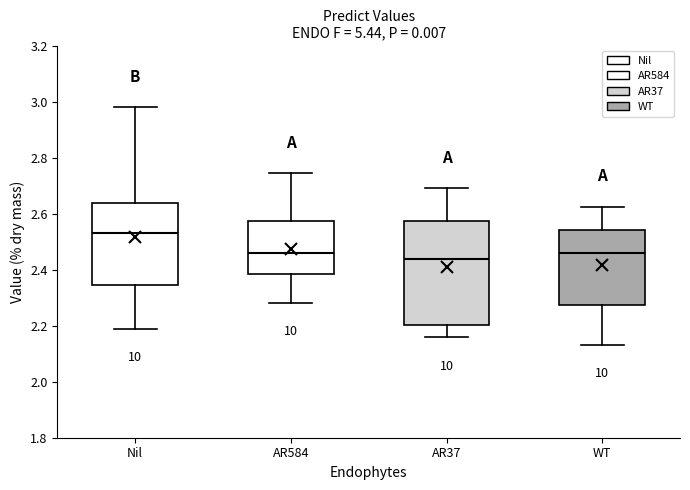

Reading left to right, transcribe this box plot: for each box, give where its median line is, the range the box spans, and where its two whiskers end, as read against the y-axis. The values are not printed on the chart, so give them approximately, as read against the axis.

Nil: median 2.54, box 2.34 to 2.64, whiskers 2.18 to 2.98
AR584: median 2.46, box 2.38 to 2.58, whiskers 2.28 to 2.74
AR37: median 2.44, box 2.20 to 2.58, whiskers 2.16 to 2.70
WT: median 2.46, box 2.28 to 2.54, whiskers 2.14 to 2.62